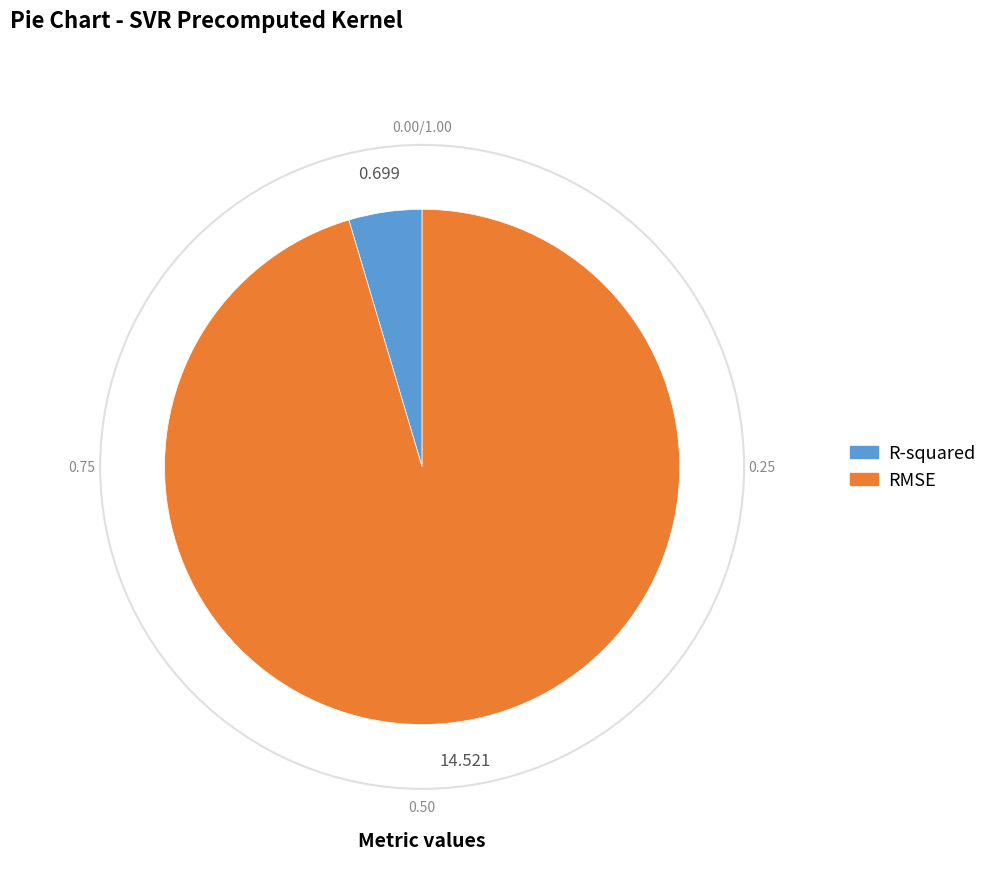

Is the sum of RMSE and R-squared greater than half?

Yes